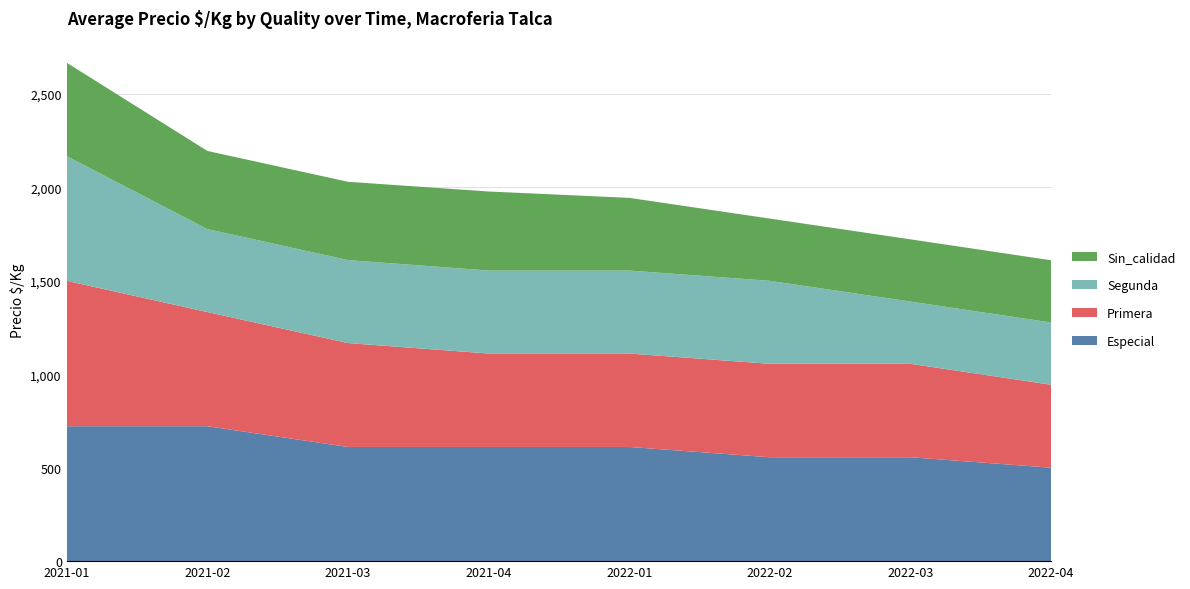

Reading left to right, what are all the values shown in this chart?

Especial: 2021-01=722	2021-02=722	2021-03=611	2021-04=611	2022-01=611	2022-02=556	2022-03=556	2022-04=500
Primera: 2021-01=778	2021-02=611	2021-03=556	2021-04=500	2022-01=500	2022-02=500	2022-03=500	2022-04=444
Segunda: 2021-01=667	2021-02=444	2021-03=444	2021-04=444	2022-01=444	2022-02=444	2022-03=333	2022-04=333
Sin_calidad: 2021-01=500	2021-02=418	2021-03=419	2021-04=423	2022-01=389	2022-02=333	2022-03=333	2022-04=333